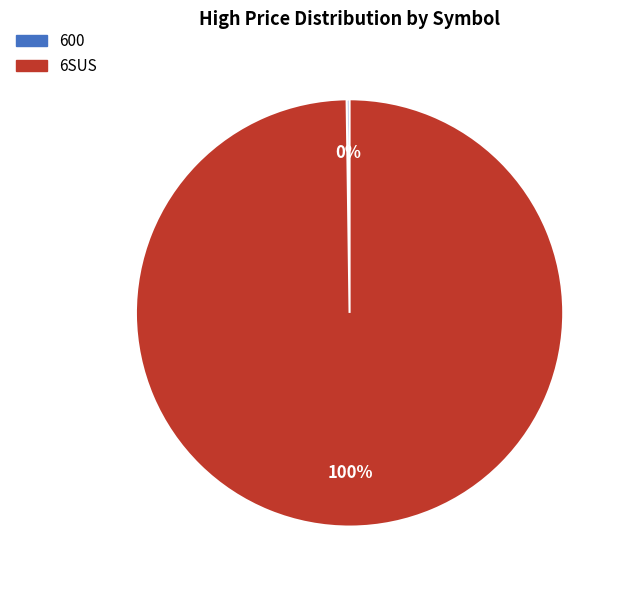

To the nearest percent, what is the difference between the largest and smallest slice percentages?

100%